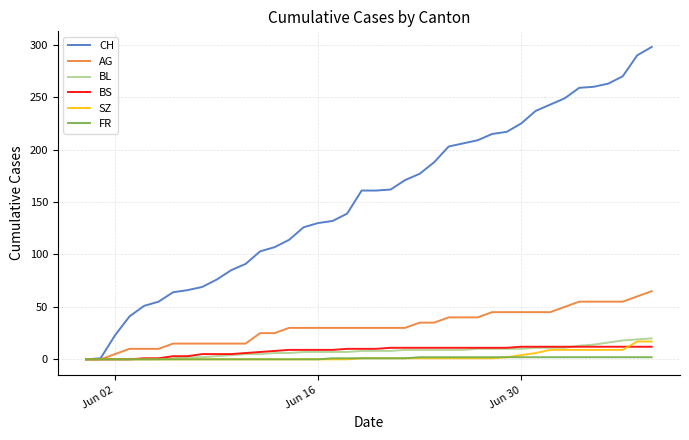

Which series has the largest total across all categories?

CH